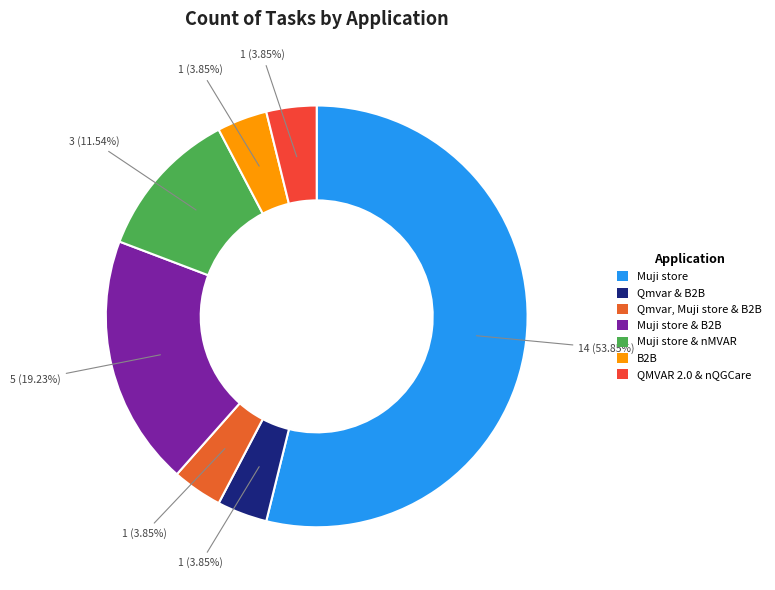

To the nearest percent, what is the difference between the largest and smallest slice percentages?

50%